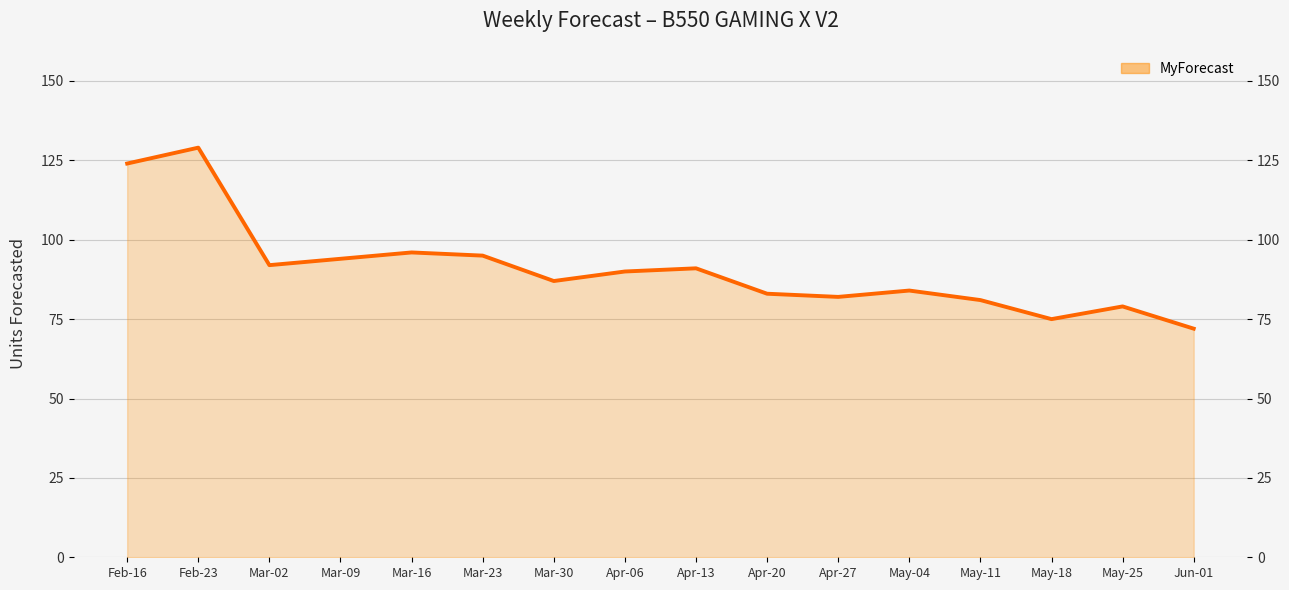

What is the sum of the values at May-04 and Mar-23?

179